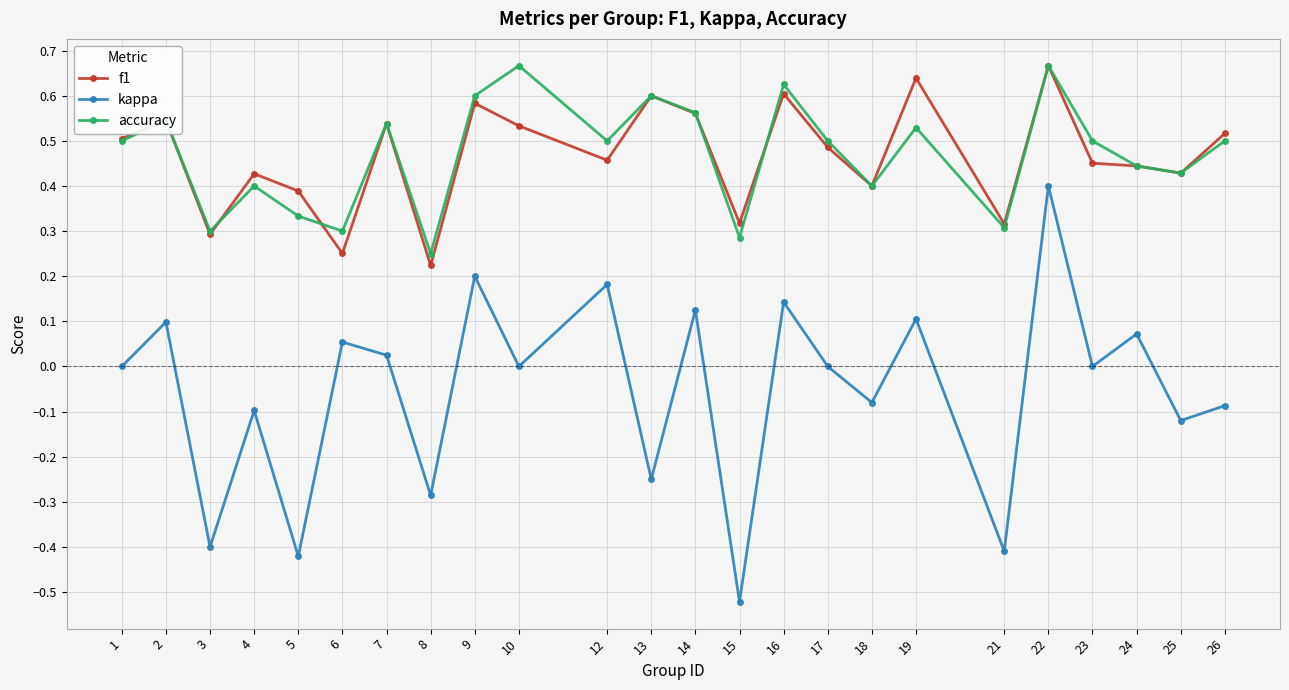

How many interior local valleys does the kappa series have?

10